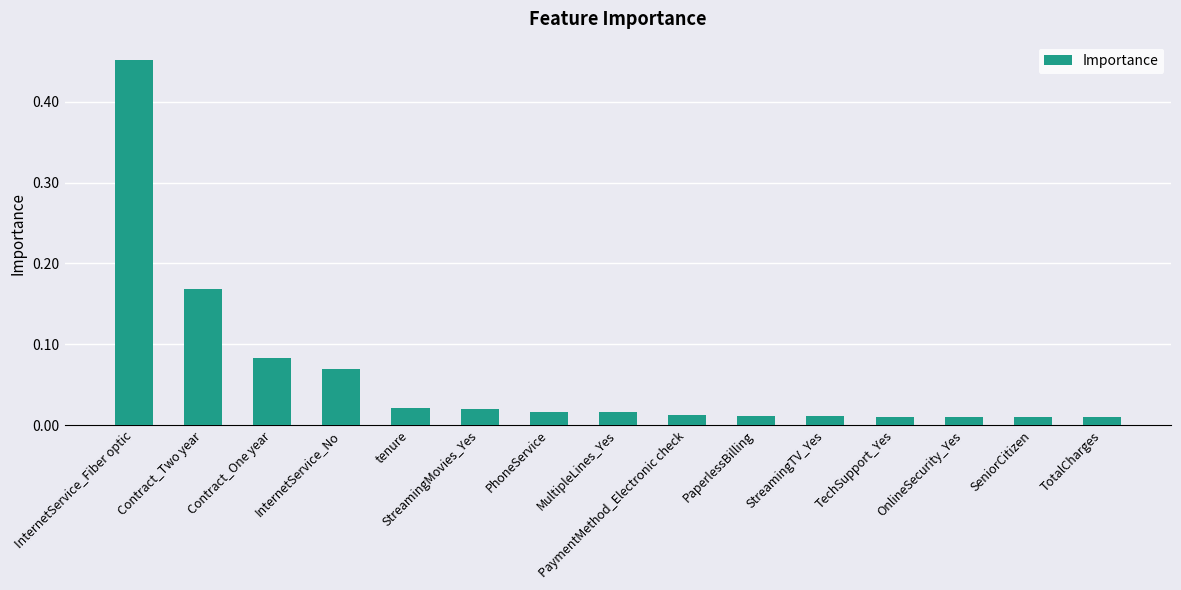

What is the change in value from InternetService_Fiber optic to StreamingTV_Yes?

-0.4